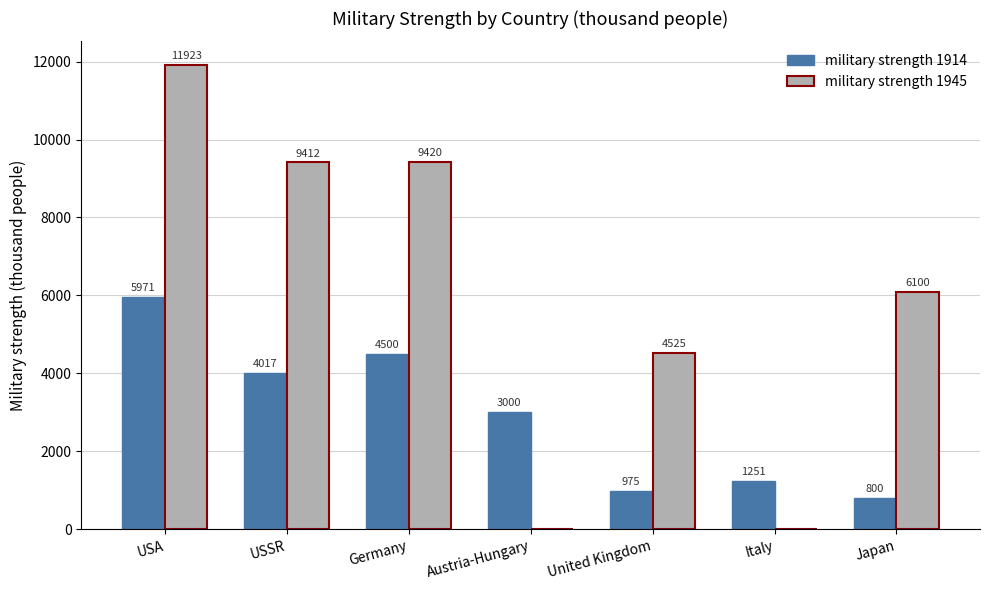

Is it true that military strength 1914 equals 1270 at Japan?

False